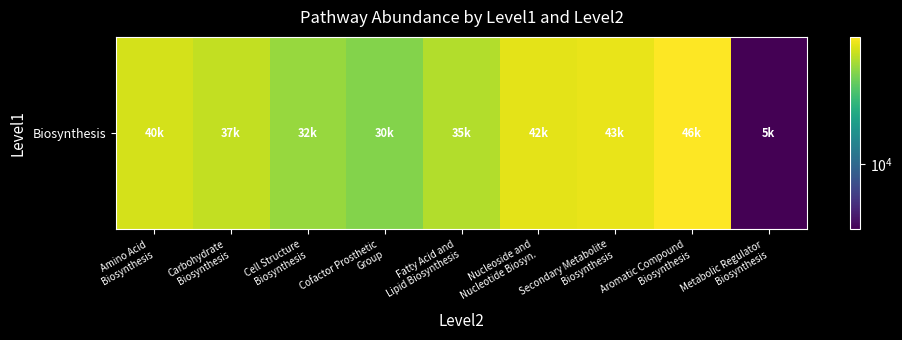

True or false: the data shows 29963.3 at Cofactor Prosthetic
Group.

True